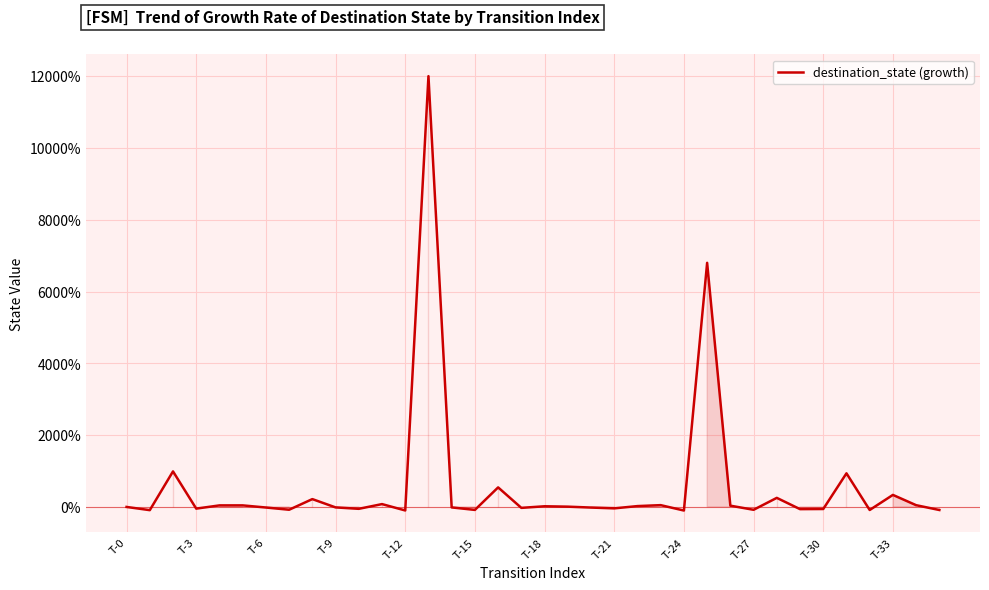

Reading left to right, list all the values displayed in this chart.

0.0	-0.9	9.9	-0.5	0.4	0.4	-0.2	-0.8	2.2	-0.1	-0.5	0.8	-1.0	120.0	-0.1	-0.8	5.4	-0.3	0.2	0.1	-0.2	-0.4	0.2	0.5	-1.0	68.0	0.4	-0.8	2.5	-0.6	-0.6	9.4	-0.9	3.4	0.5	-0.9